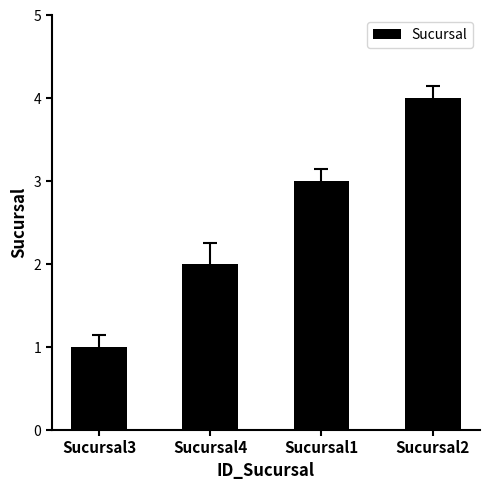

Which category has the lowest value across all series?

Sucursal3